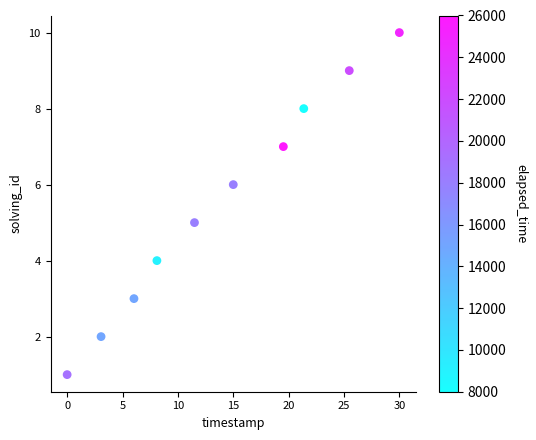

What is the range of Y values (max minus min)?

9